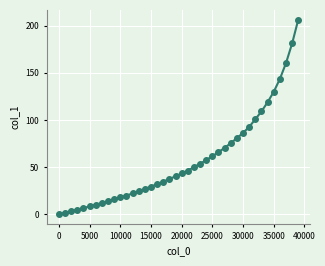

What is the difference between the maximum and minimum values?

206.6